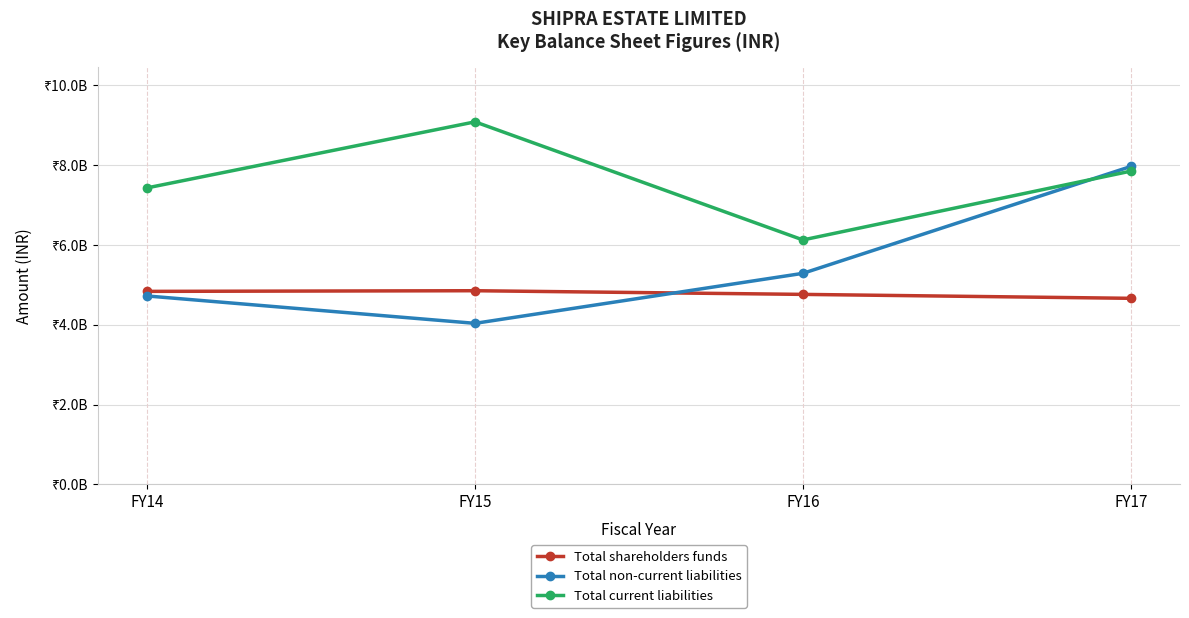

List the series in order of their peak value, highest first.

Total current liabilities, Total non-current liabilities, Total shareholders funds